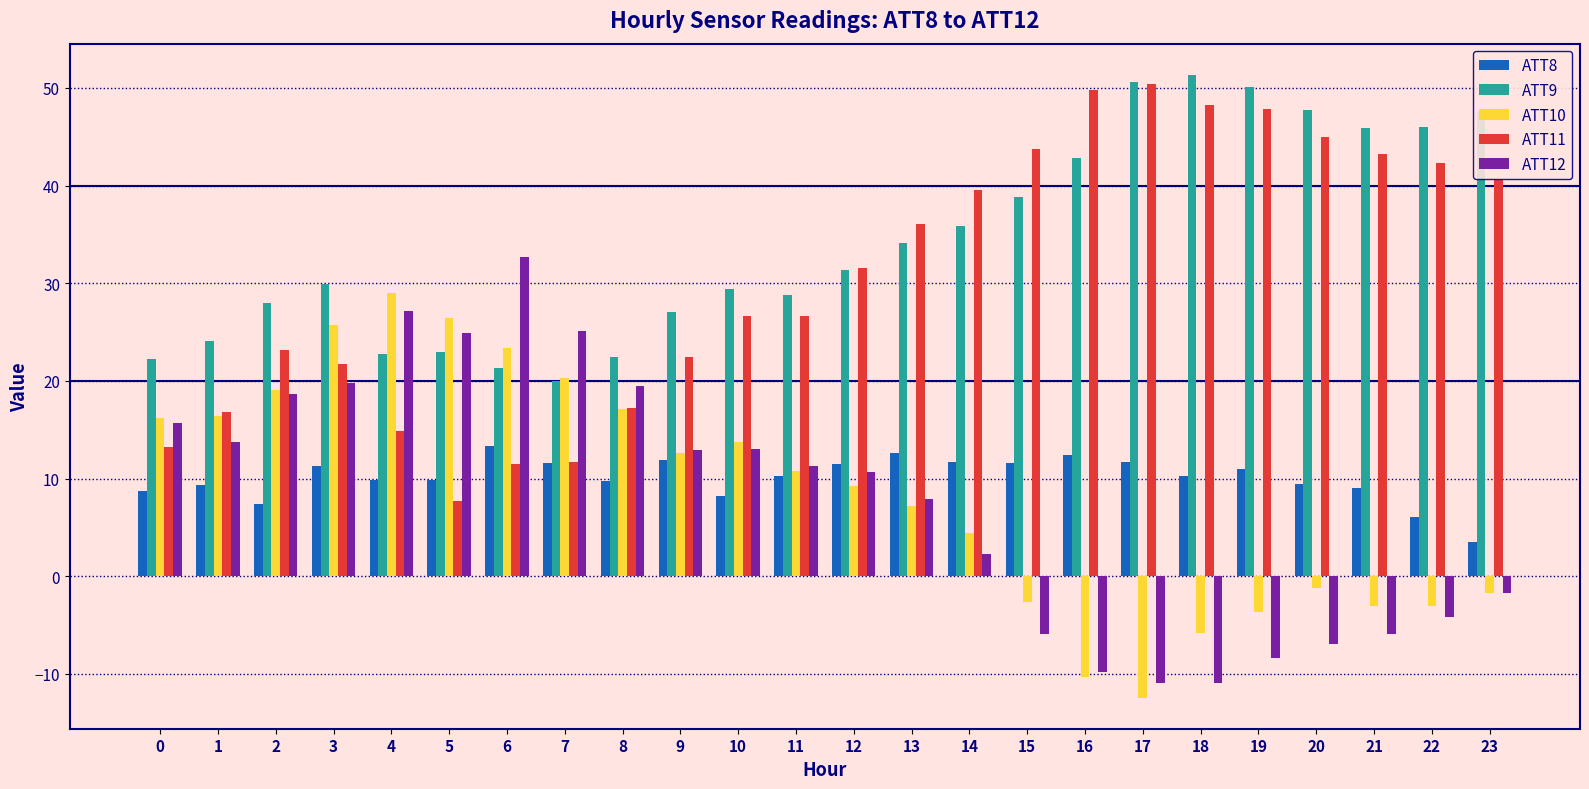

Which series has the largest total across all categories?

ATT9